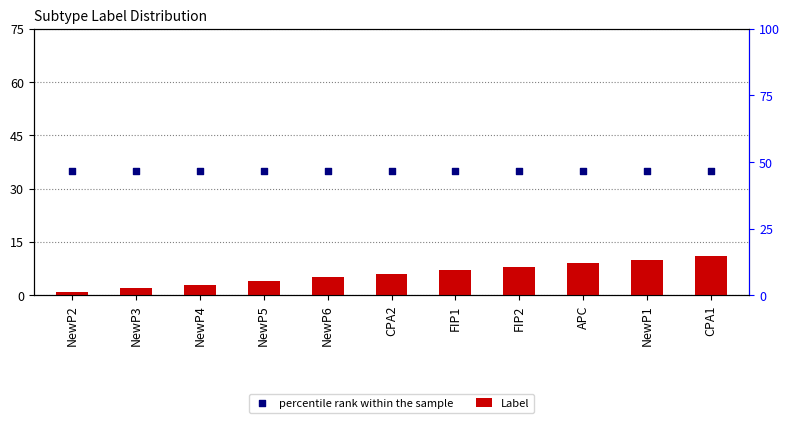

What is the total value across all series at CPA2?

41